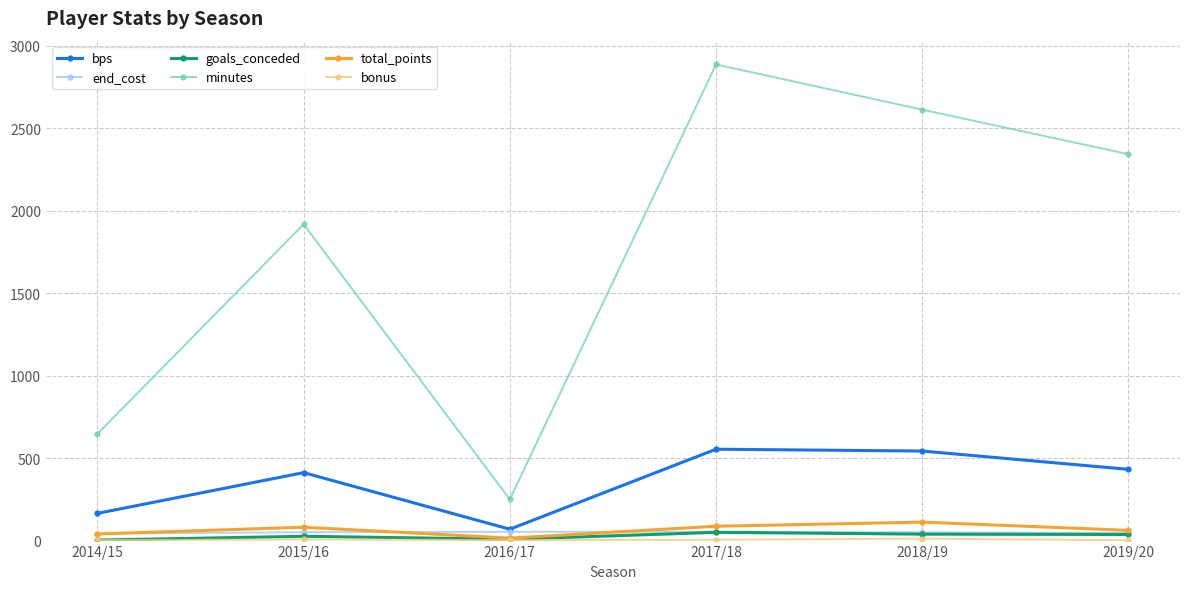

How many values in the goals_conceded series are below 37?

3